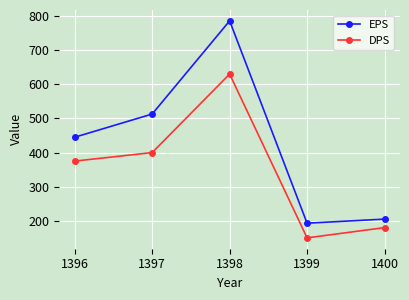

At which category does the chart reach its peak across all series?

1398